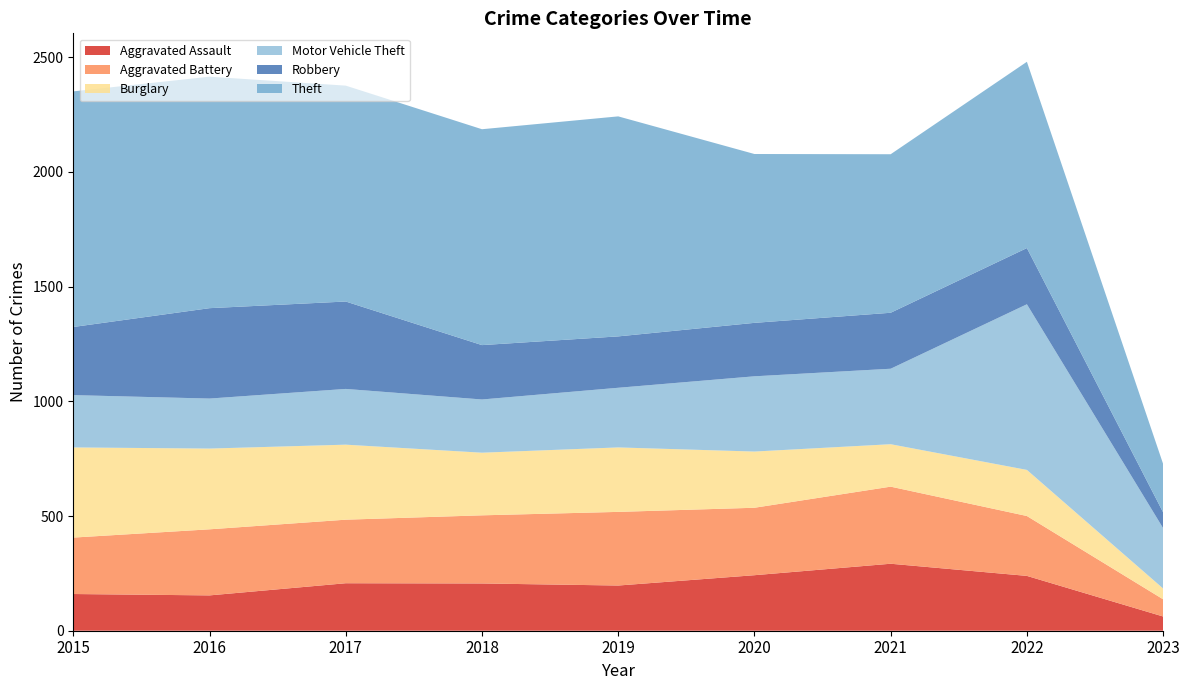

Reading left to right, what are all the values shown in this chart?

Aggravated Assault: 160	154	207	206	197	242	292	239	62
Aggravated Battery: 246	288	277	297	321	294	336	261	75
Burglary: 393	352	327	273	281	245	185	201	47
Motor Vehicle Theft: 228	218	243	232	260	328	329	722	263
Robbery: 297	394	381	237	224	233	244	245	69
Theft: 1027	1009	941	941	959	736	691	812	211